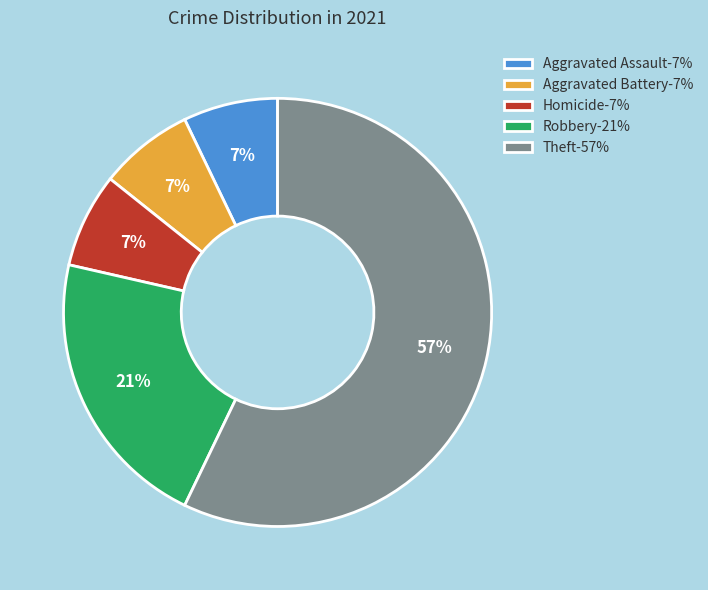

What is the majority slice?

Theft